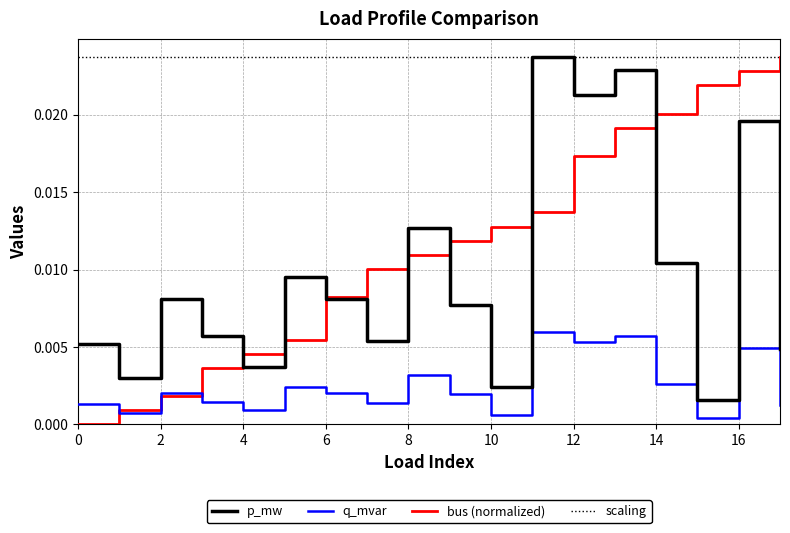

True or false: bus (normalized) and q_mvar cross at least once.

True